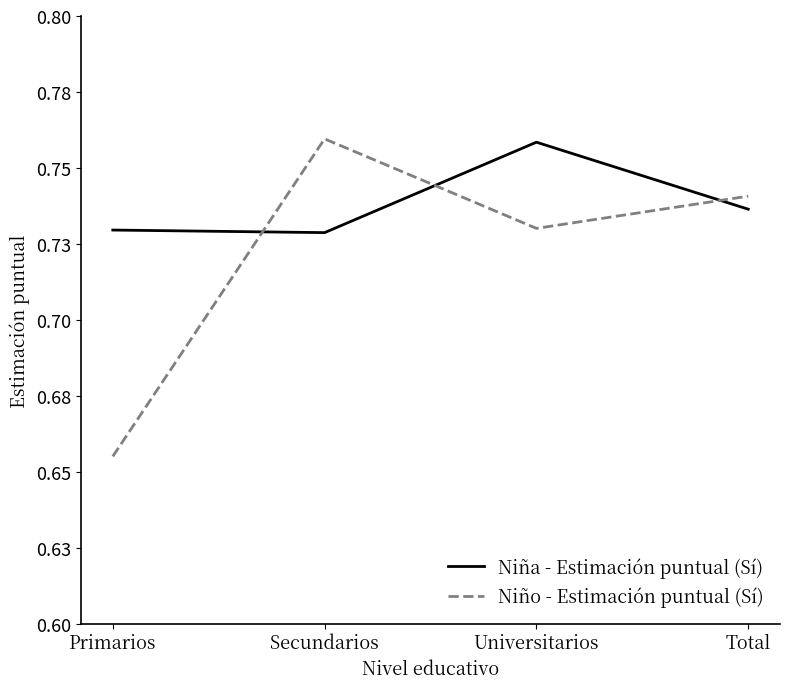

What are all the series names shown in the legend?

Niña - Estimación puntual (Sí), Niño - Estimación puntual (Sí)